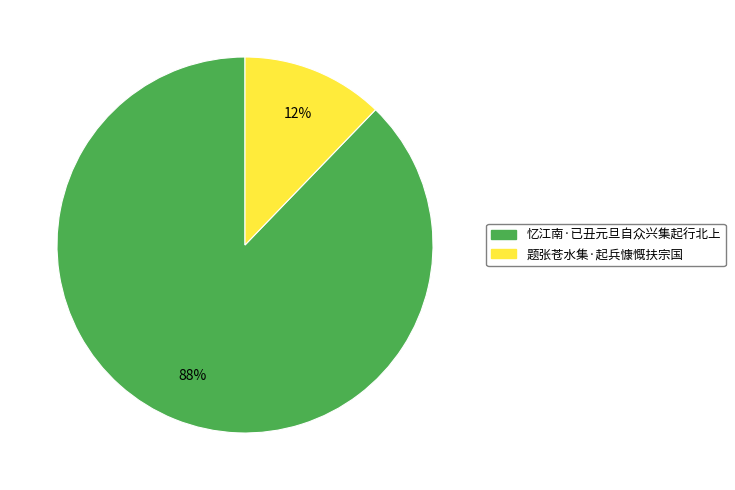

To the nearest percent, what is the difference between the 忆江南·已丑元旦自众兴集起行北上 and 题张苍水集·起兵慷慨扶宗国 slice percentages?

76%